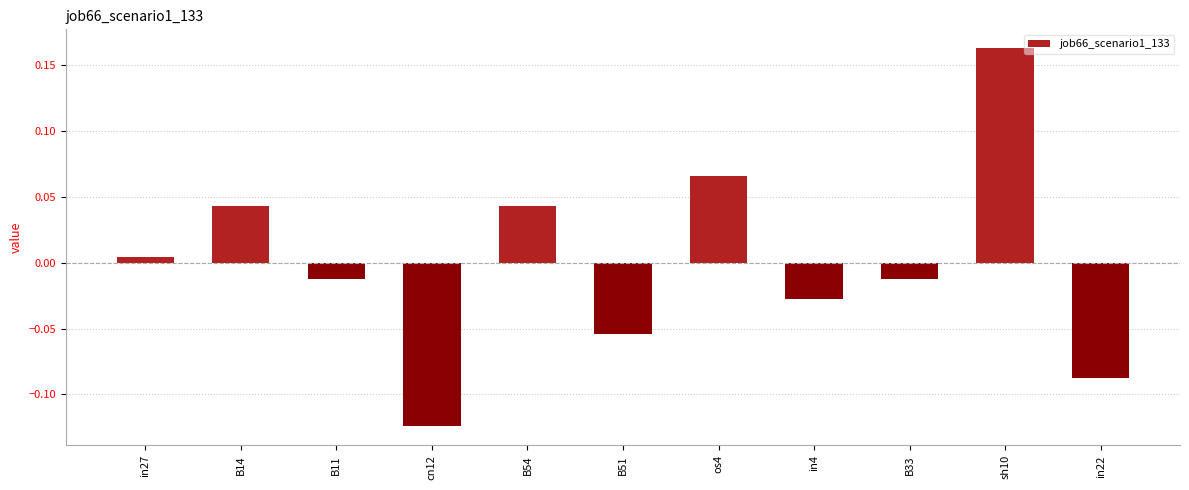

How many bars are there in total?

11